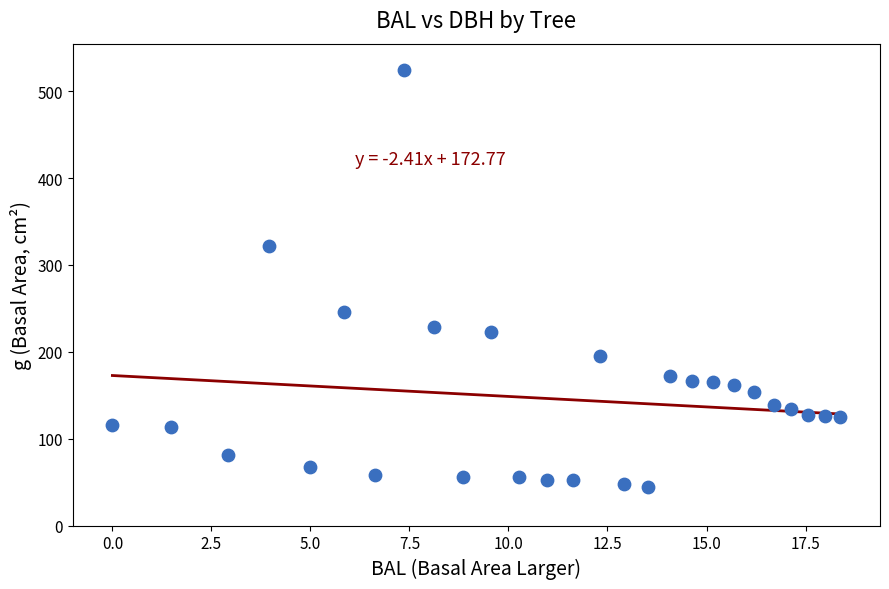

What is the range of X values (max minus min)?

18.4